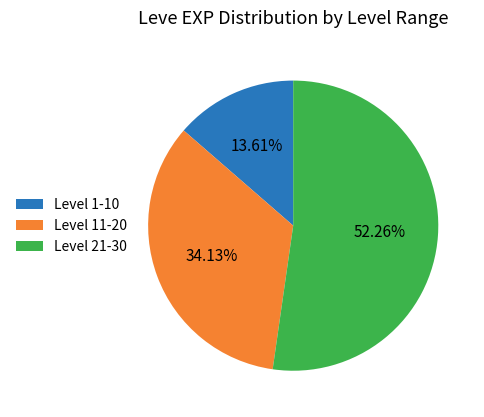

Between Level 21-30 and Level 11-20, which is larger?

Level 21-30